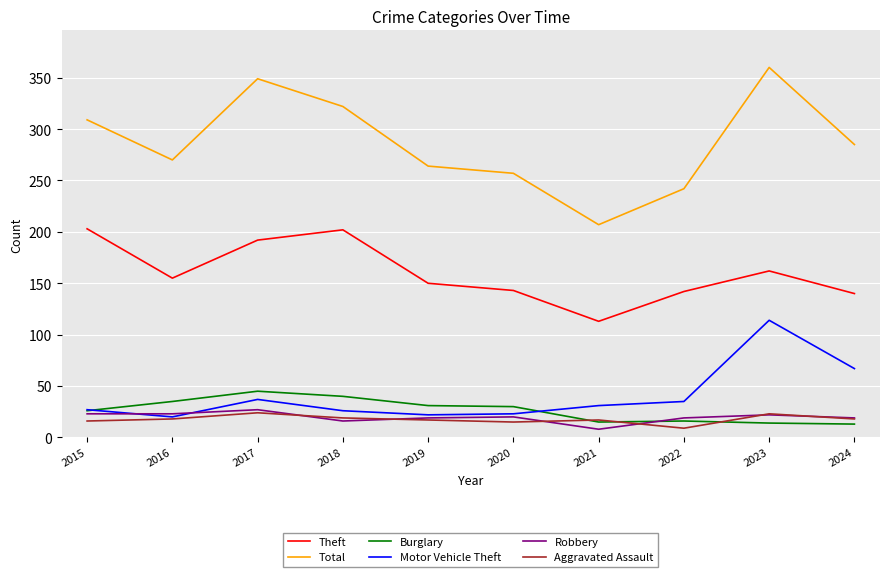

True or false: Theft has a value of 203 at 2015.

True